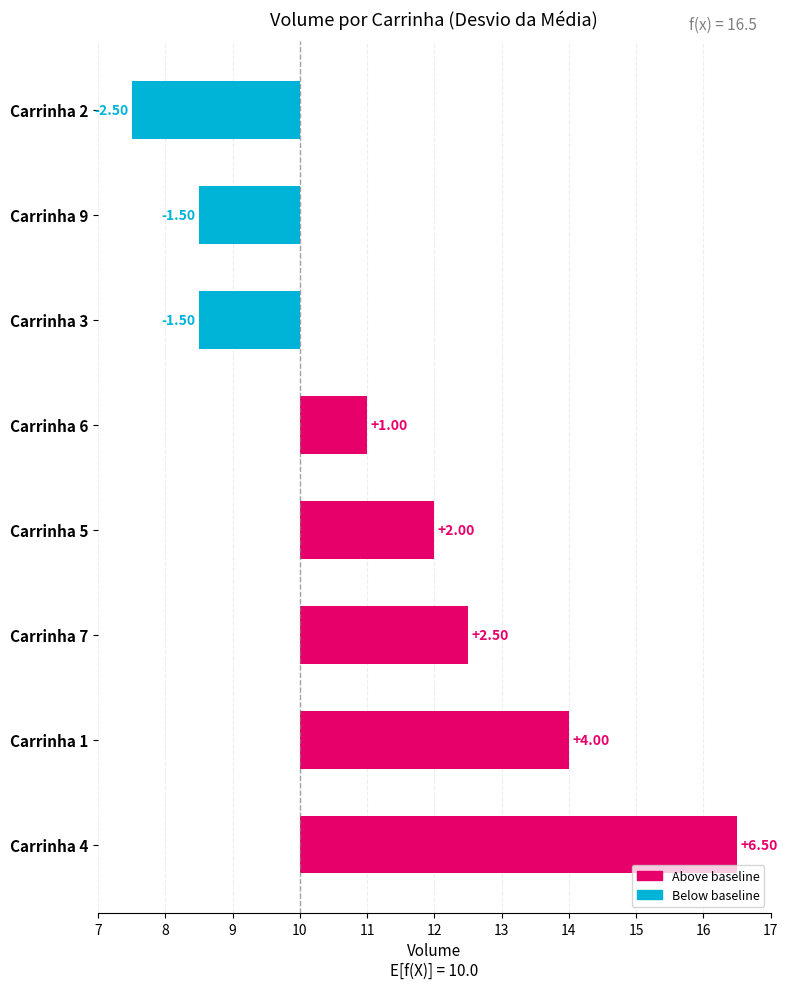

Where does the Carrinha 4 series first go above 12?

Volume